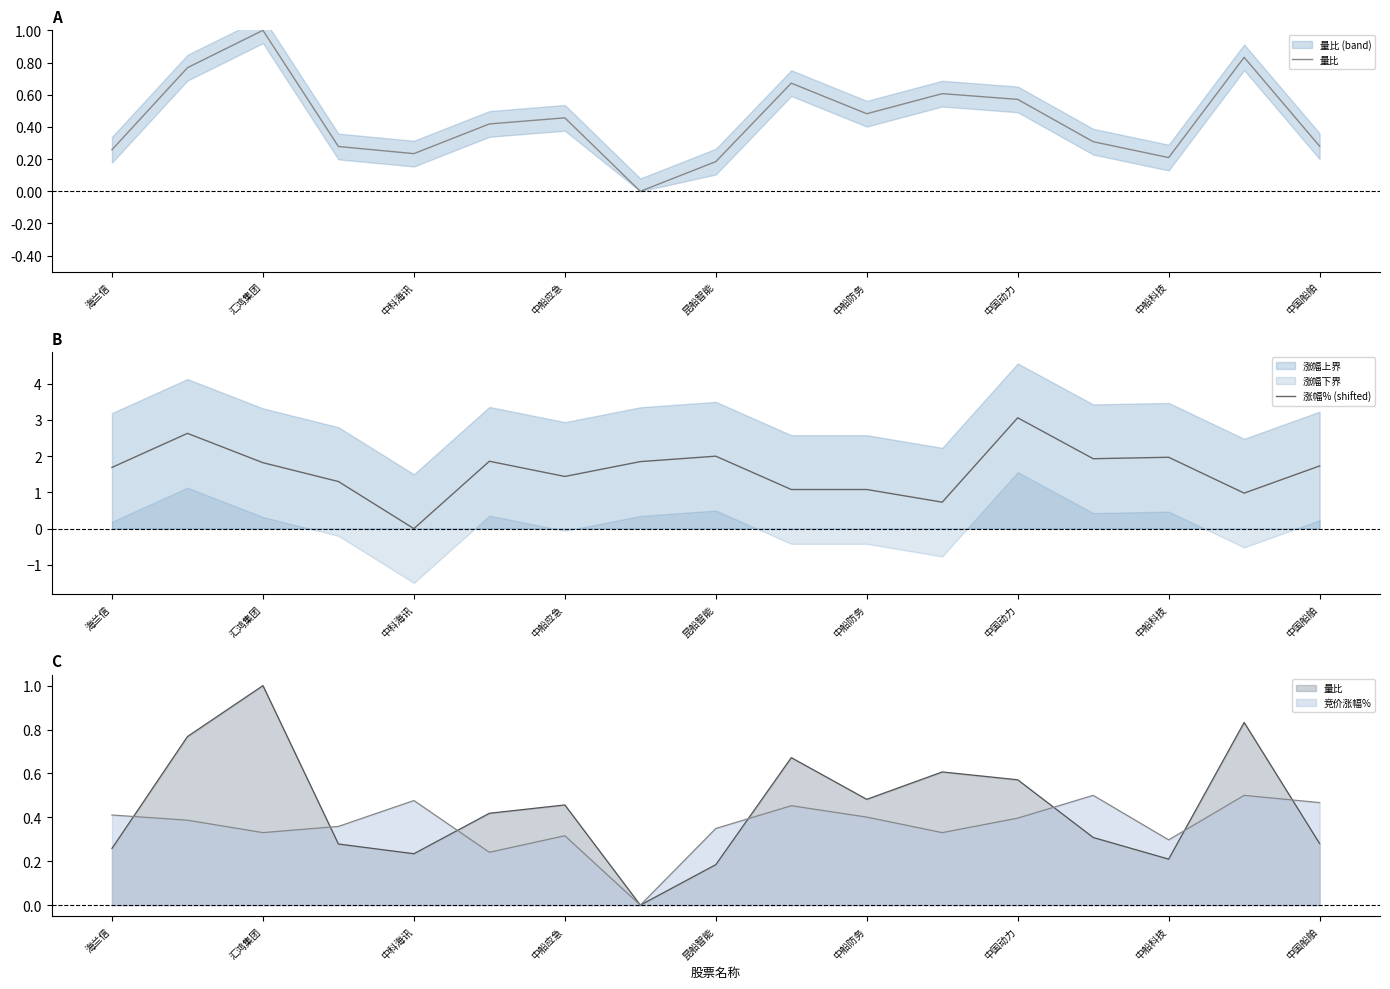

Which category has the highest value in the 涨幅% (shifted) series?

中国动力